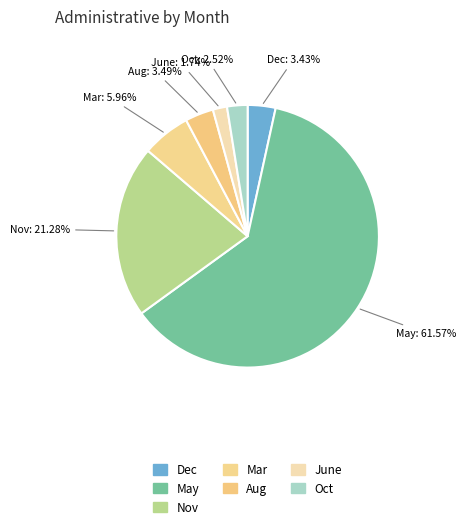

Is Dec the majority of the pie?

No